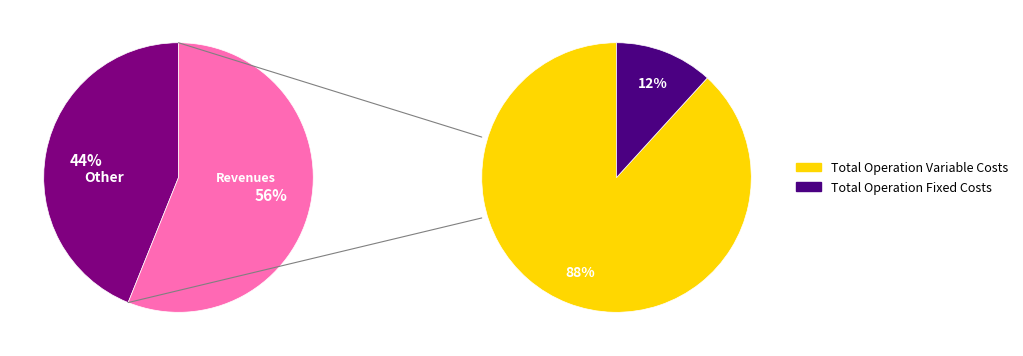

How many slices are in this pie chart?

4